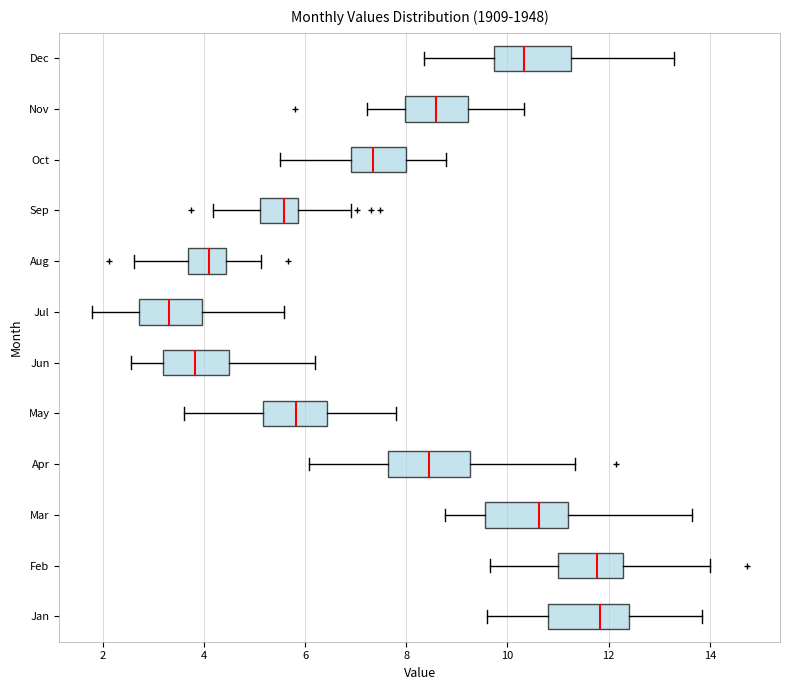

Which box has the furthest to the left median line?

Jul